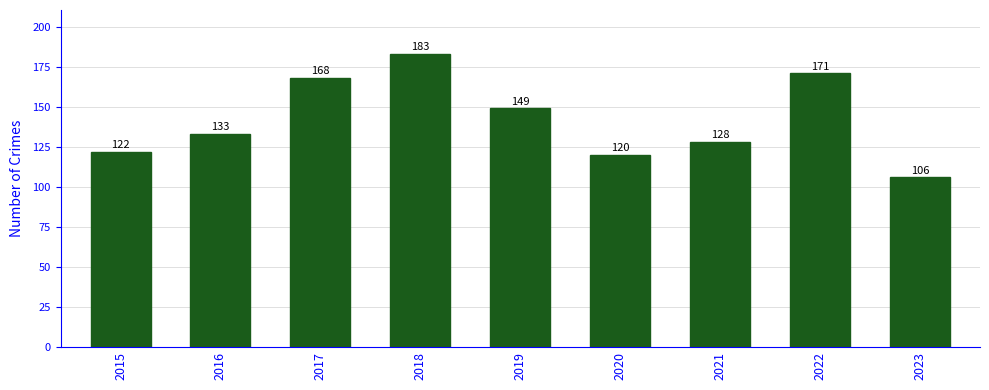

Read the value at 2023, to the nearest 5.

105